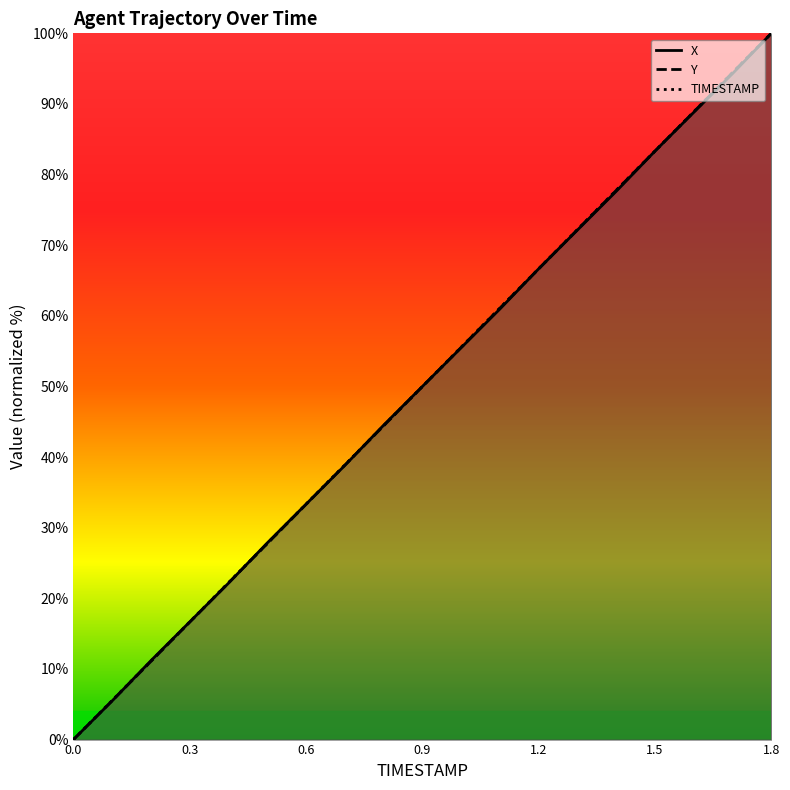

How many values in the TIMESTAMP series are below 50?

9